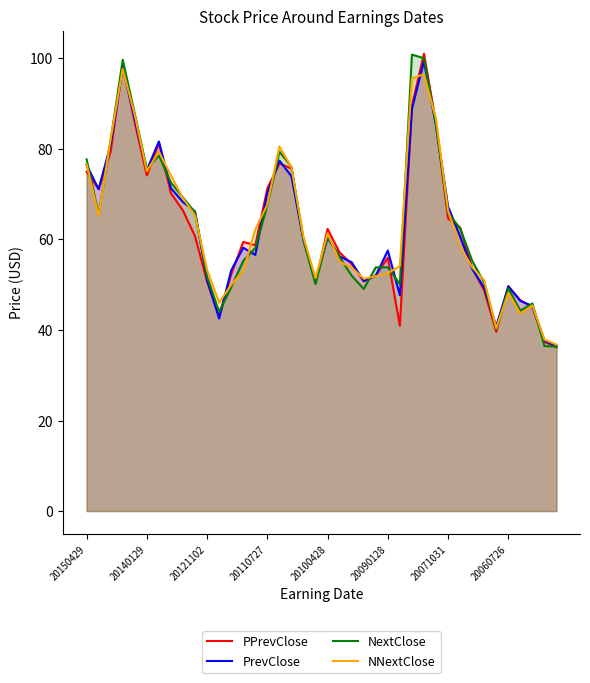

What is the maximum value for NextClose?

100.8